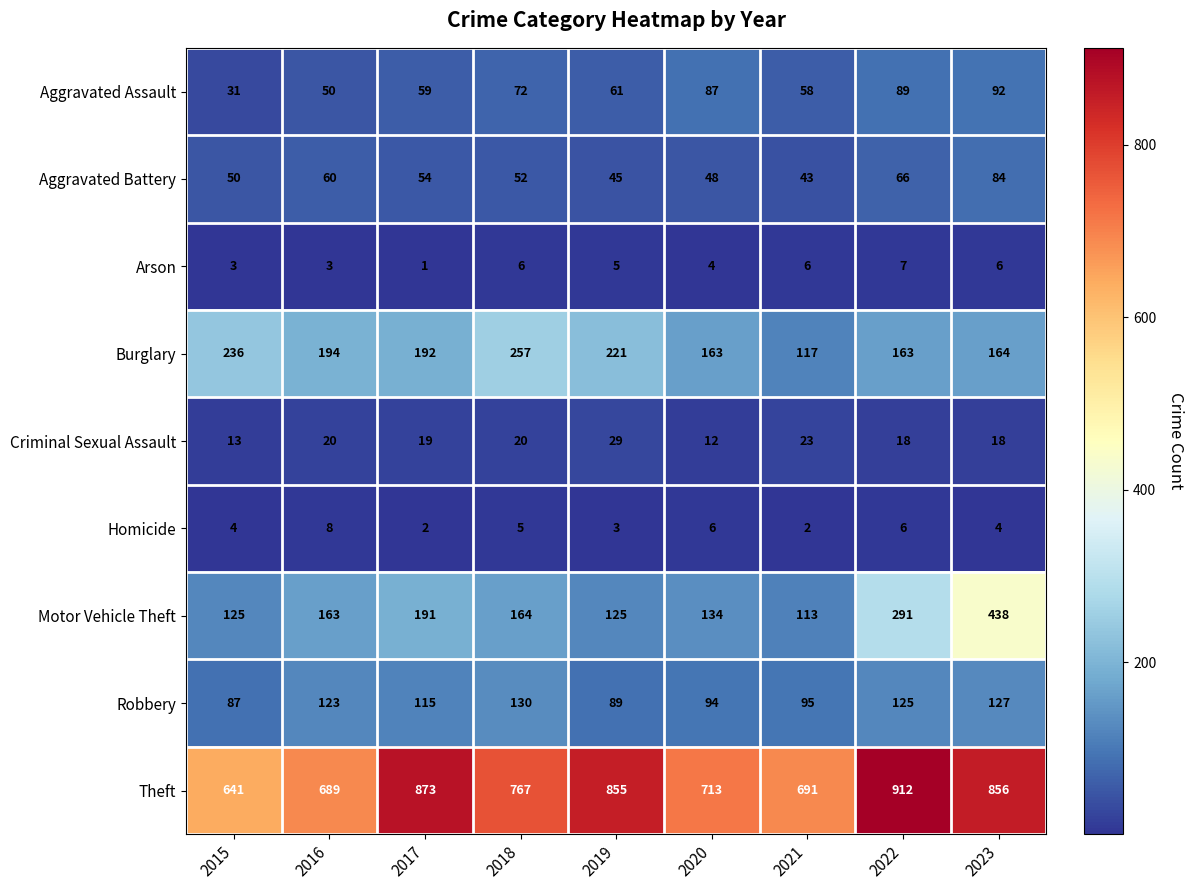

Between 2019 and 2023, which series saw the biggest shift?

Motor Vehicle Theft